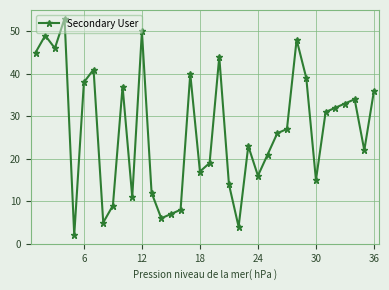

True or false: there are more than 2 points higher than both neighbors.

True